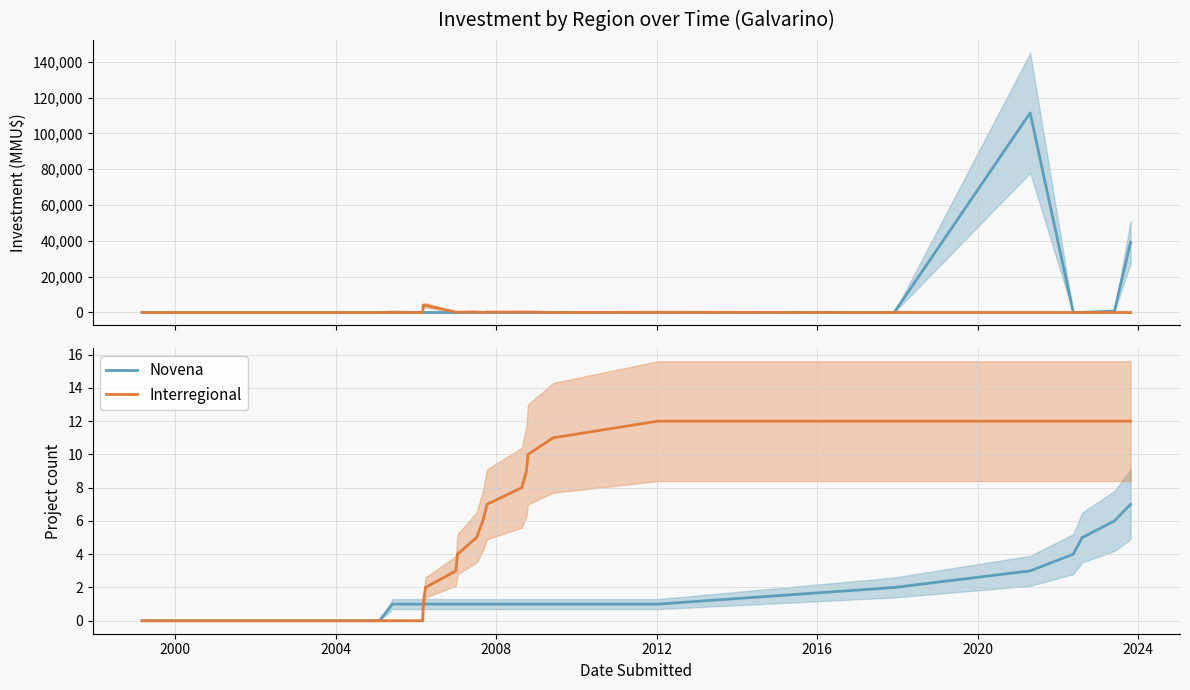

Which series has the largest total across all categories?

Interregional